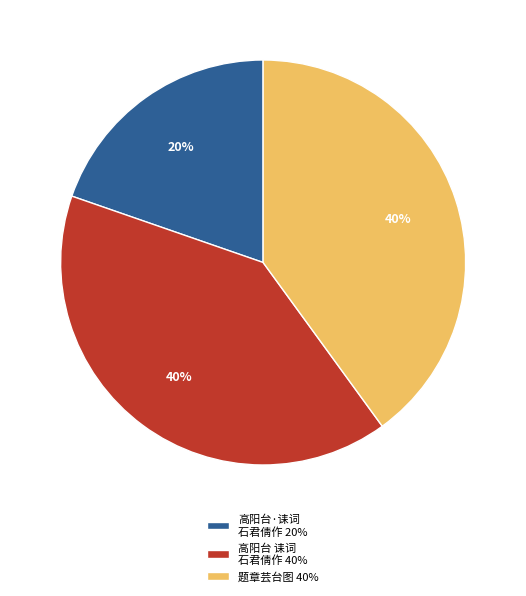

What is the smallest slice in the pie chart?

高阳台·诔词 石君倩作 20%